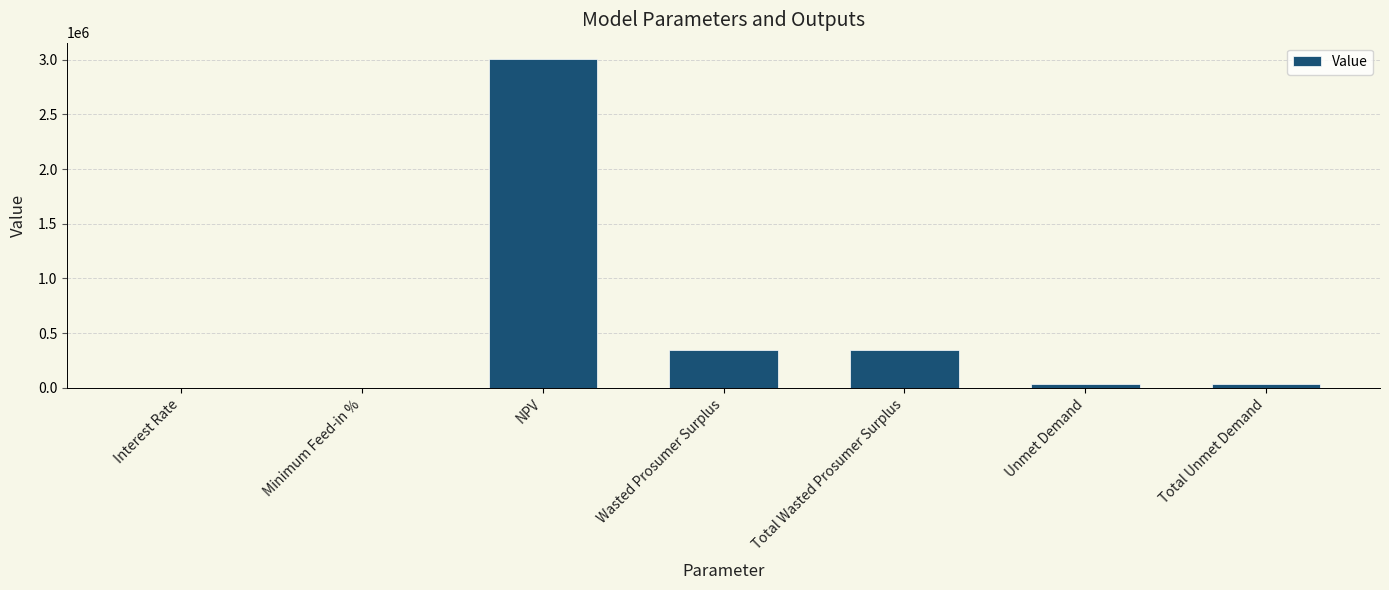

How many series are shown in this chart?

1